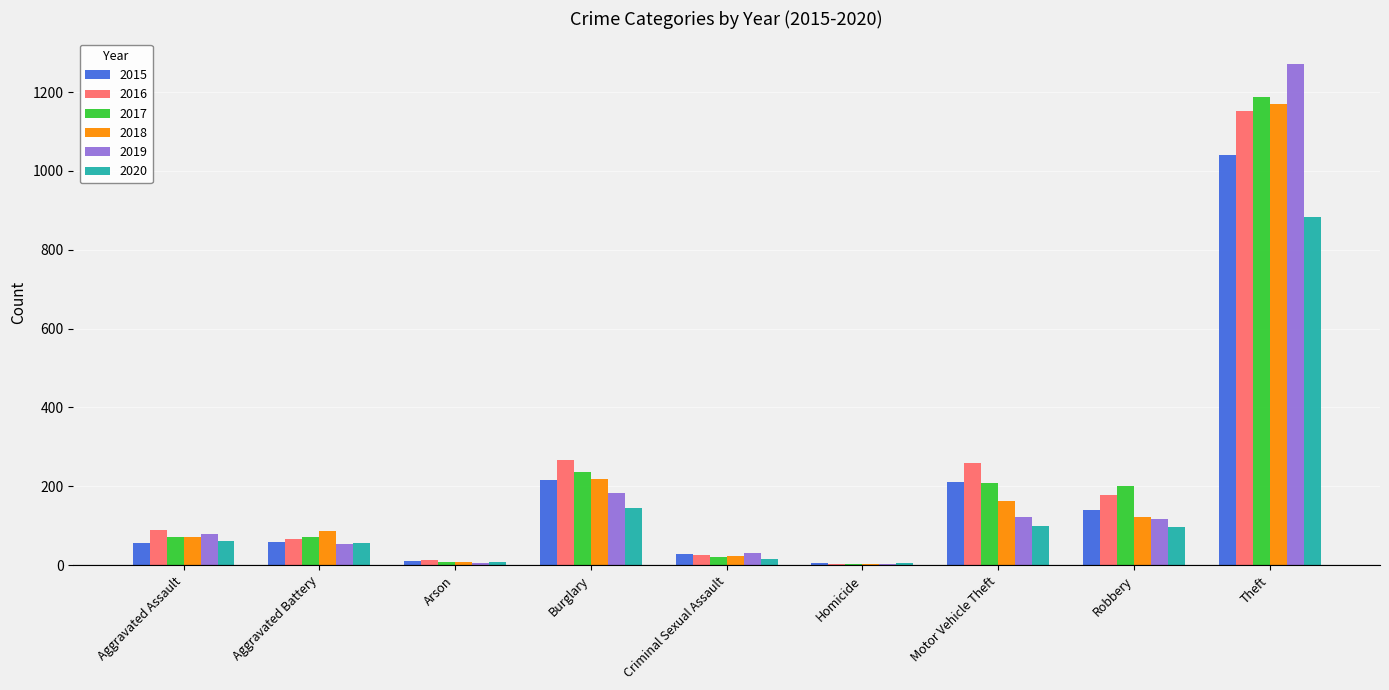

How many groups of bars are there?

9